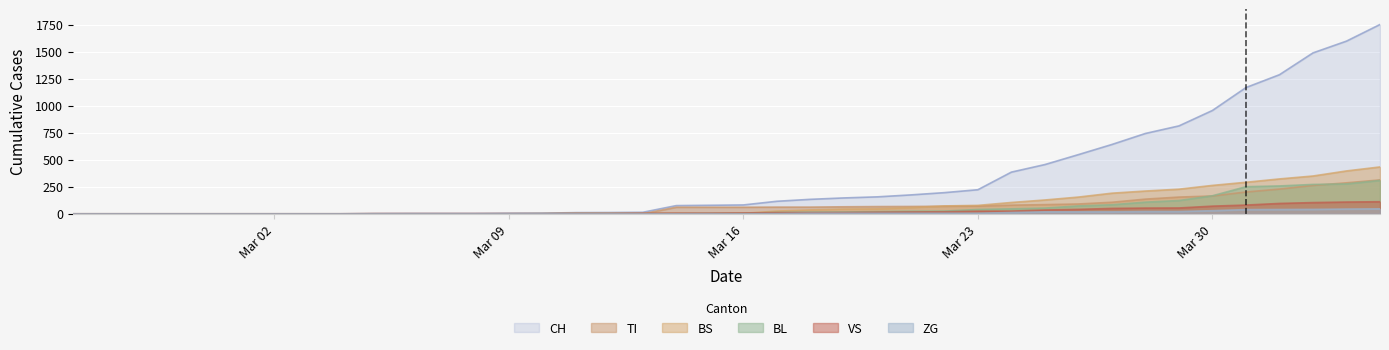

What is the highest value of the BL series?

309